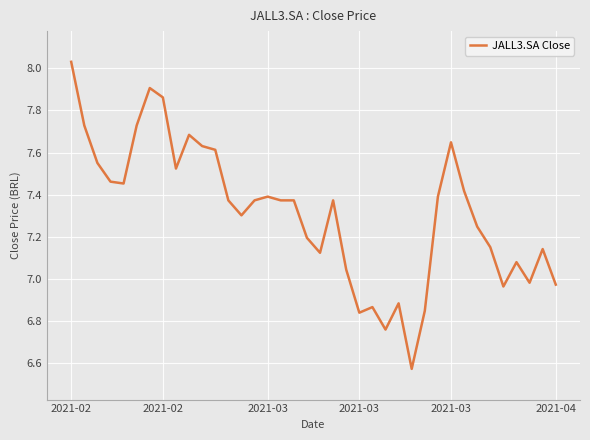

What is the difference between the maximum and minimum values?

1.5